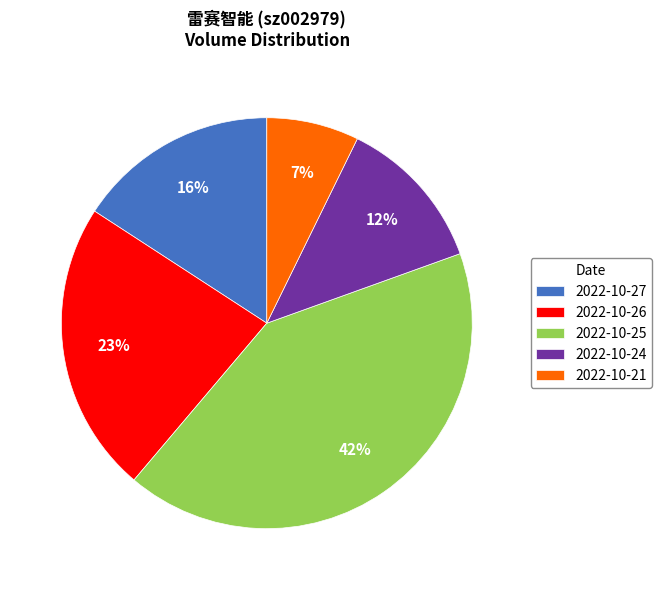

Is there a majority slice in this chart?

No